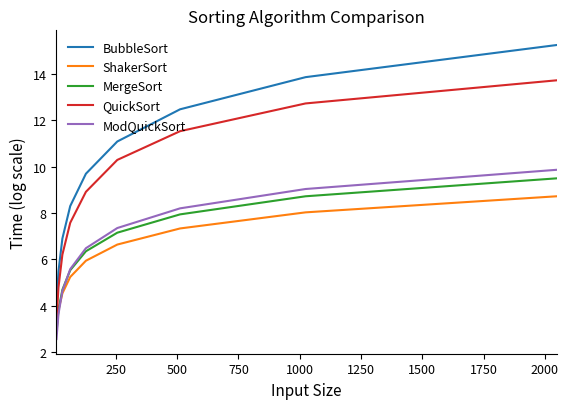

Which series has the largest total across all categories?

BubbleSort